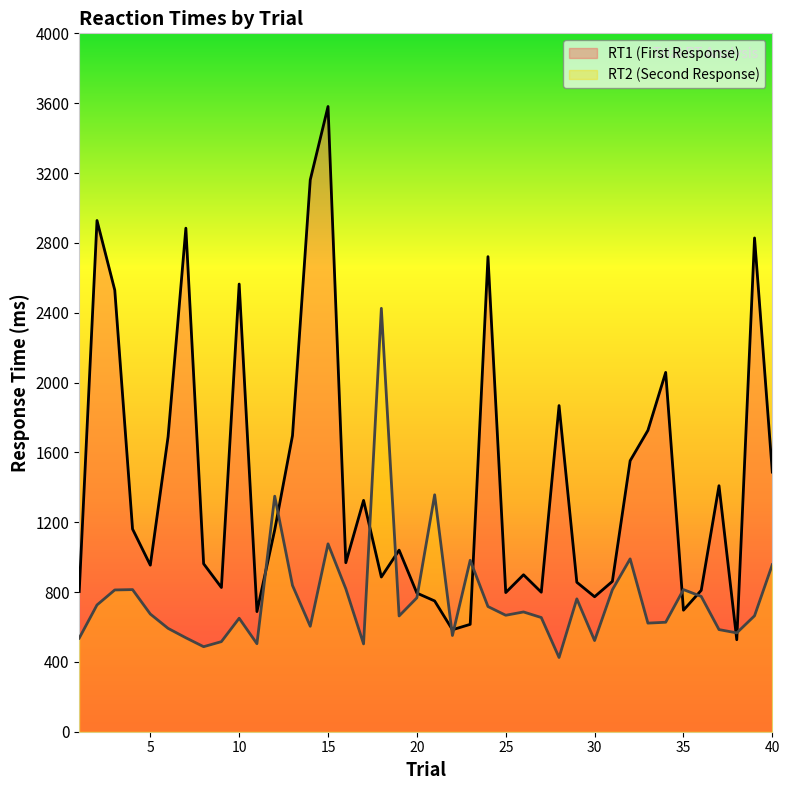

True or false: rt1 and rt2 cross at least once.

True